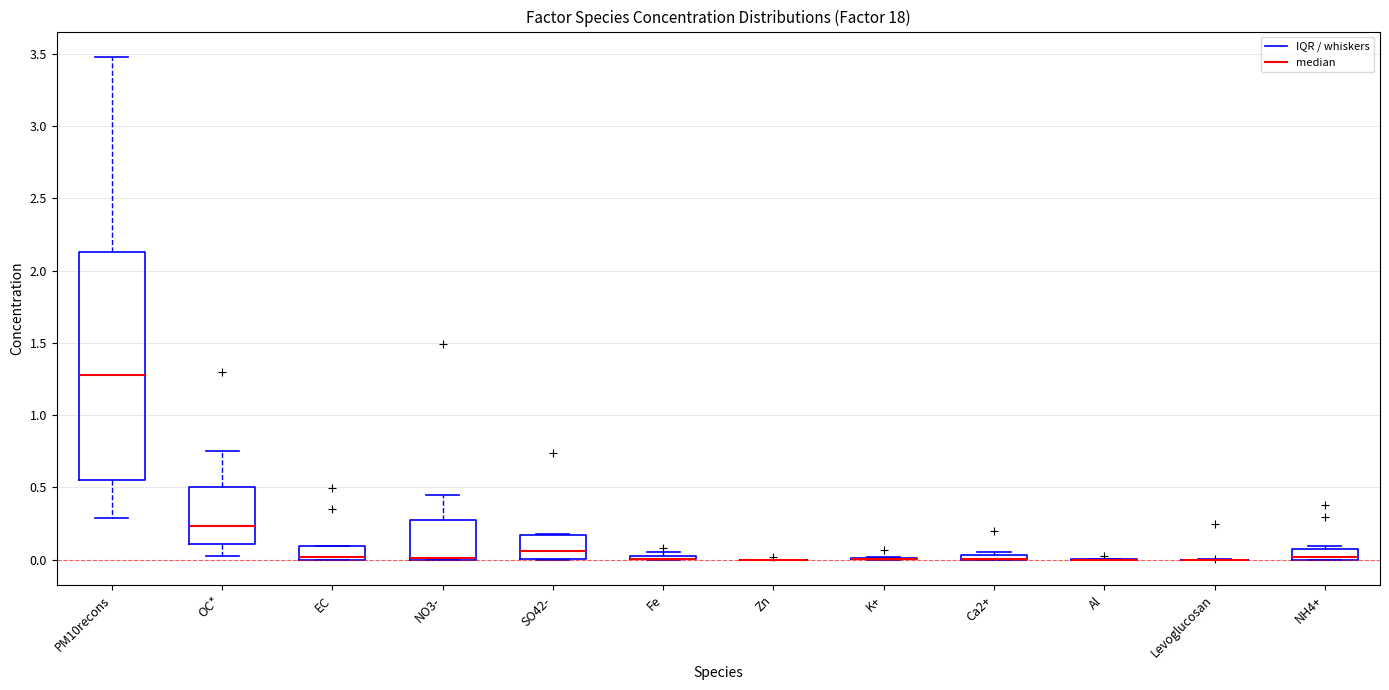

Where is the upper edge of the box for NO3- on the y-axis? The values are not printed on the chart, so give them approximately, as read against the axis.

0.30